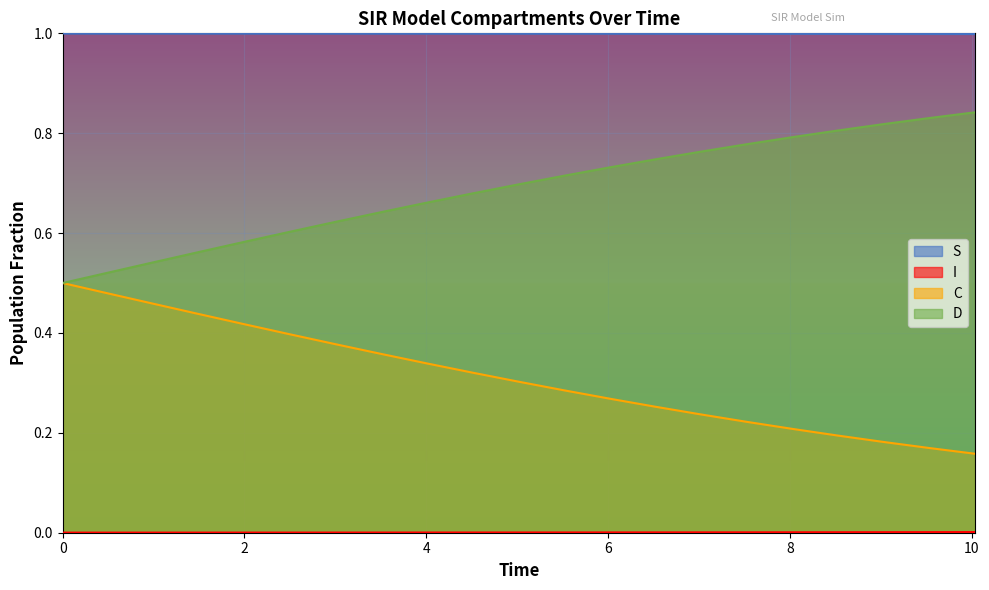

Which series has the largest total across all categories?

S